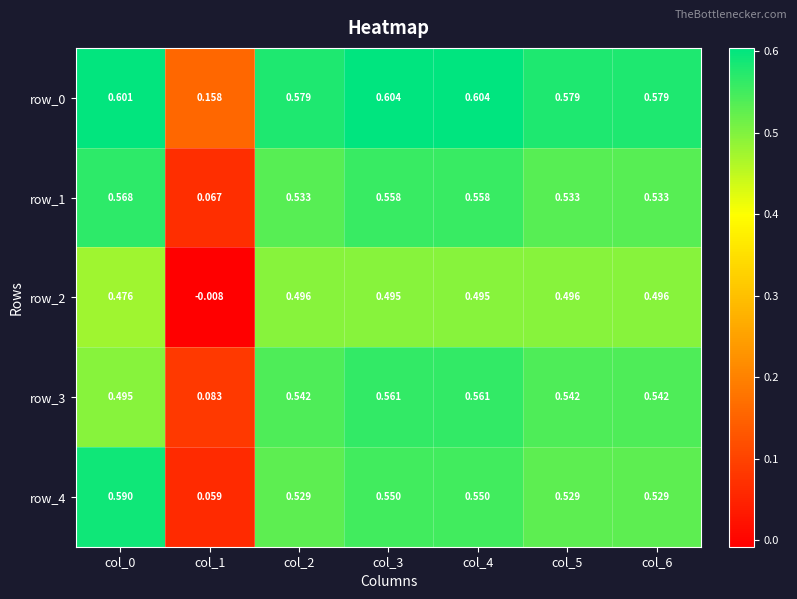

Is the value of row_1 at col_2 greater than the value of row_0 at col_6?

No